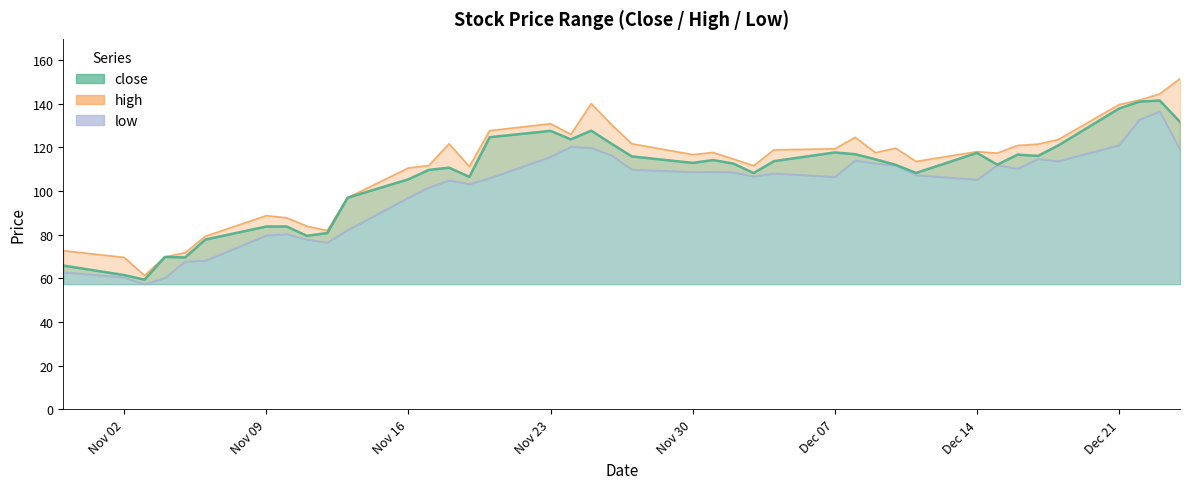

What are all the series names shown in the legend?

close, high, low